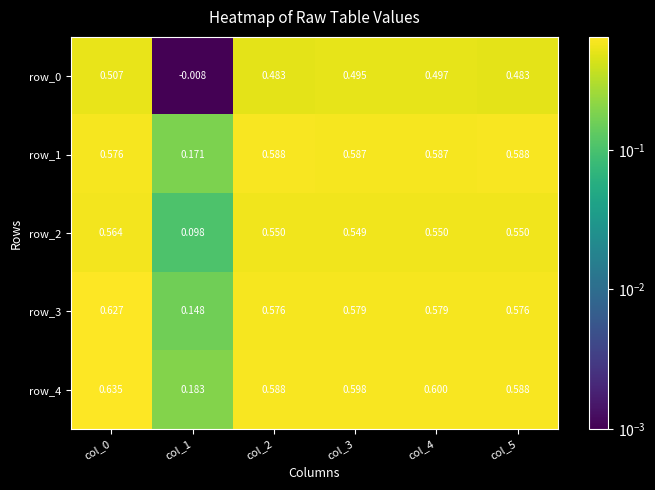

Is the value of row_4 at col_4 greater than the value of row_2 at col_4?

Yes